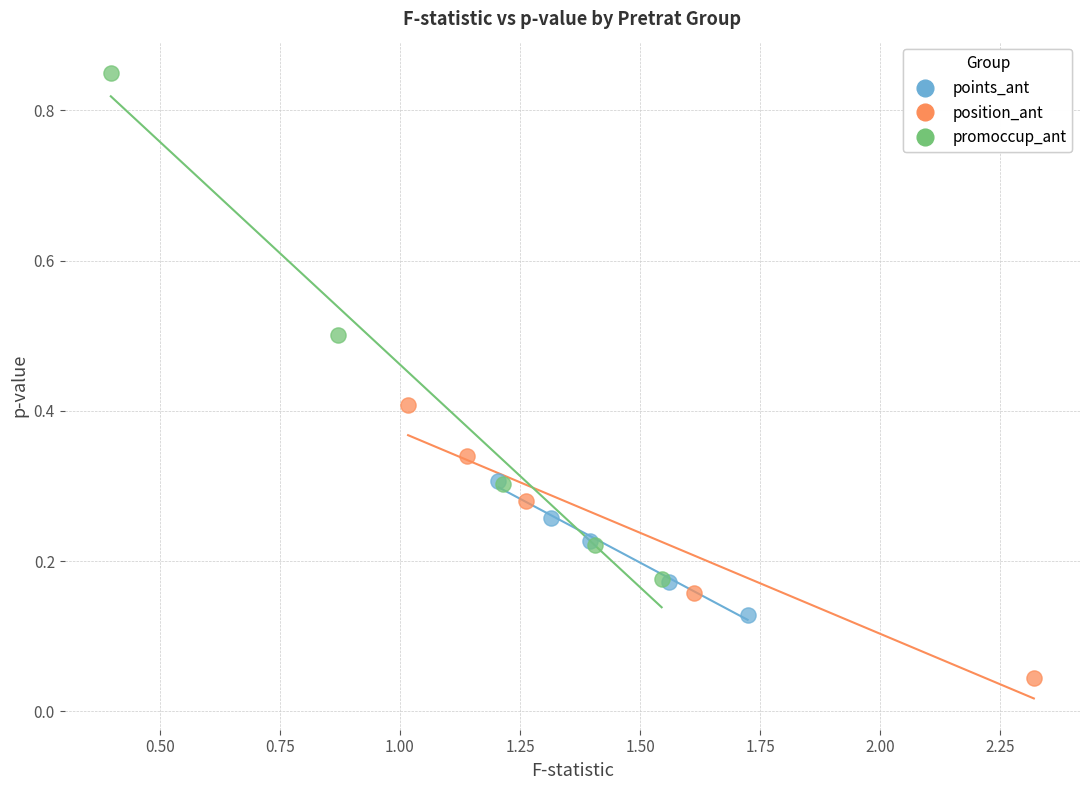

Which series reaches the maximum Y coordinate?

promoccup_ant